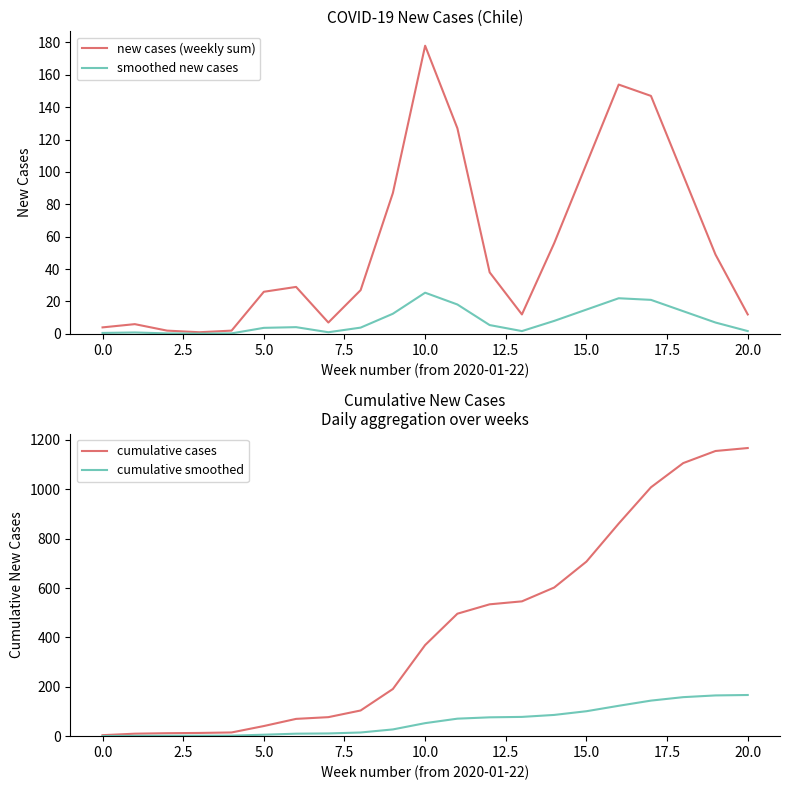

Which series has the largest range (max minus min)?

cumulative cases